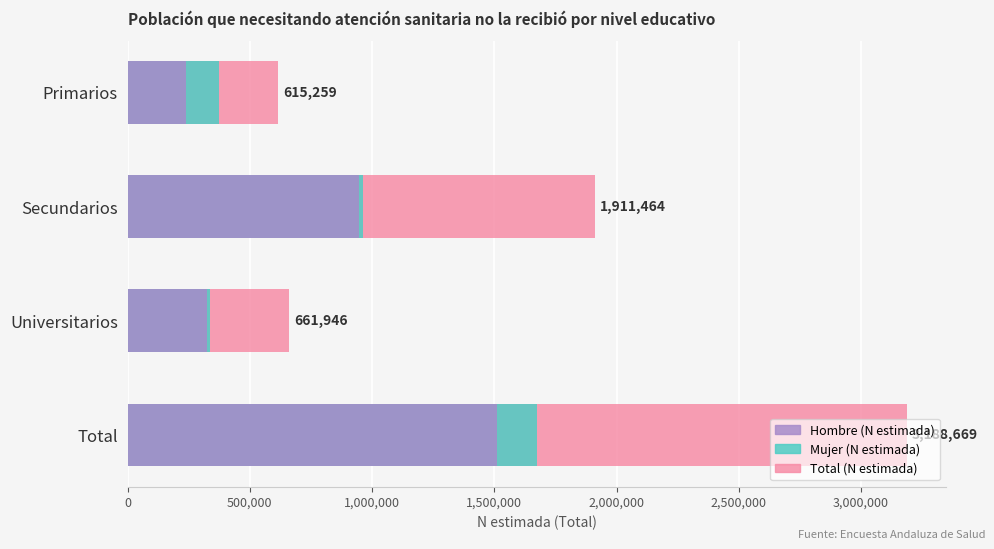

Rank the series at Primarios from lowest to highest value.

Hombre (N estimada), Mujer (N estimada), Total (N estimada)